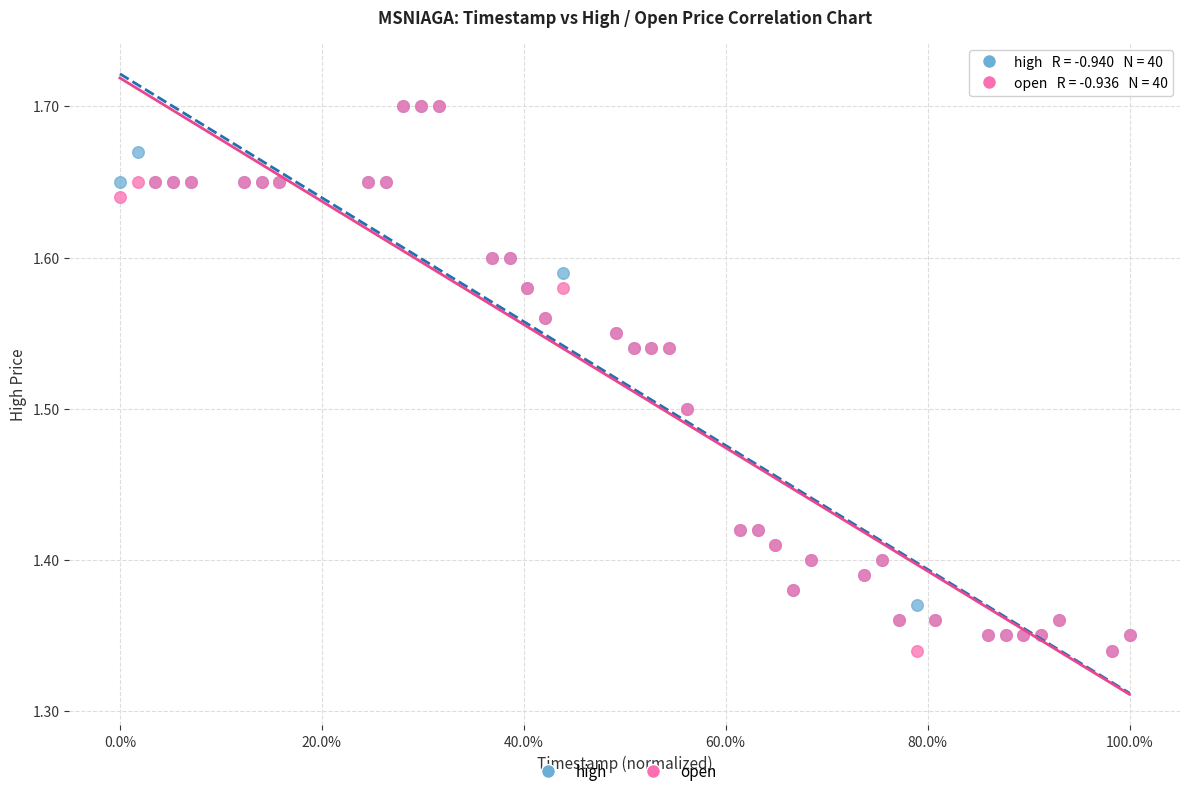

What are all the series names shown in the legend?

high, open